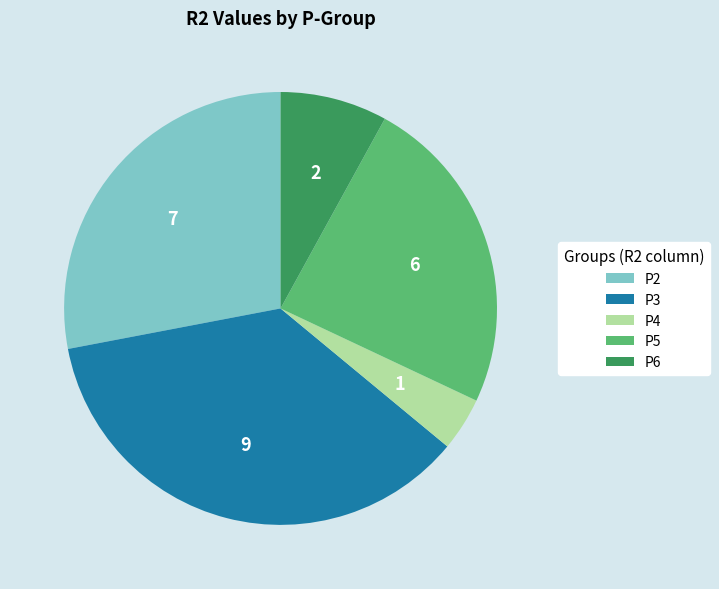

Is there any slice that represents more than half of the pie?

No